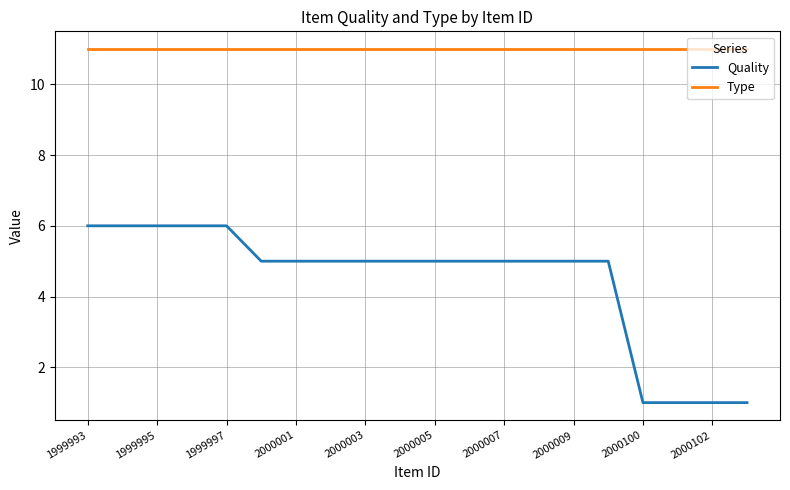

True or false: Type and Quality cross at least once.

False